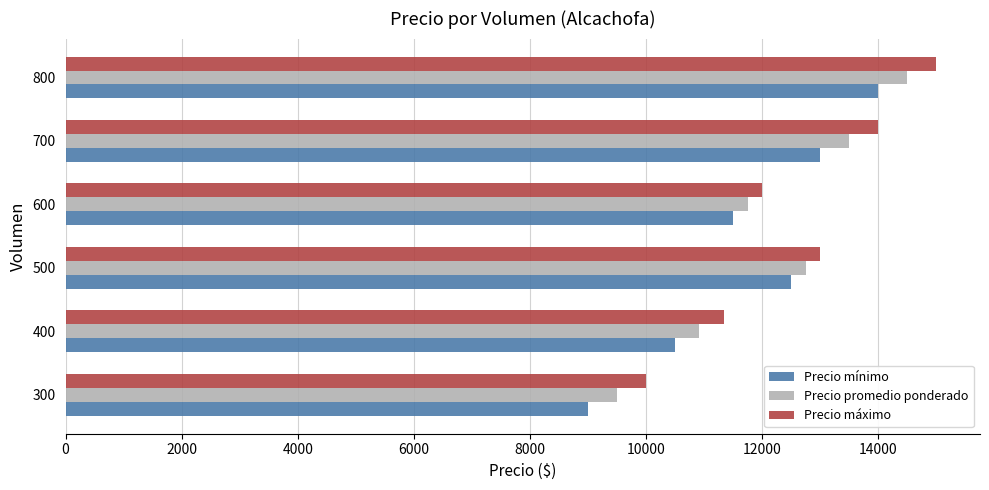

The value of Precio máximo at 500 is 19528. True or false?

False